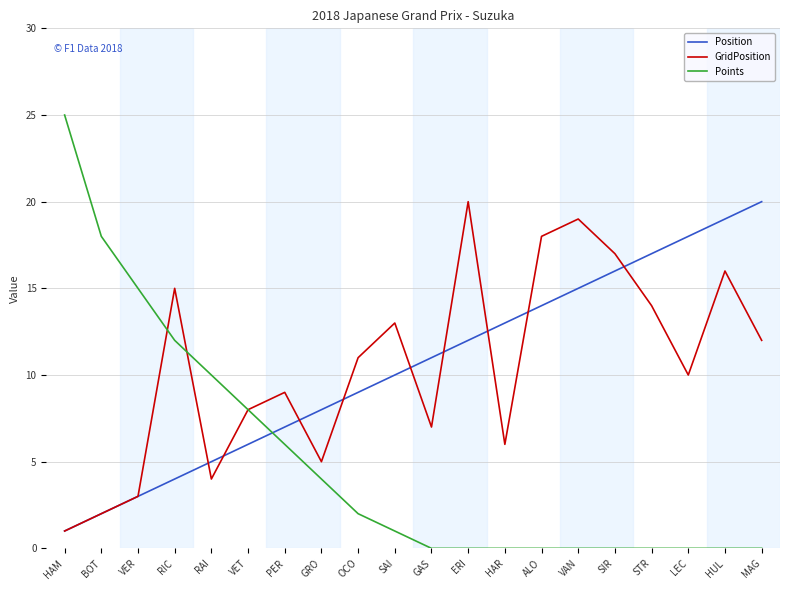

At which label does Position reach its peak?

MAG